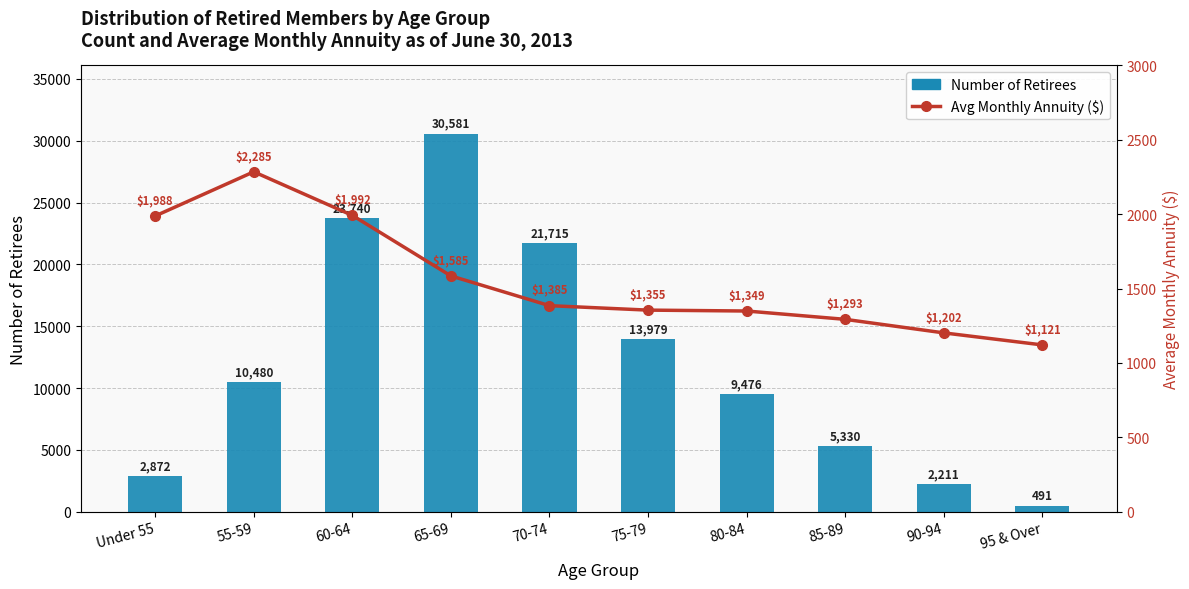

At which label is Number of Retirees closest to 15536?

75-79